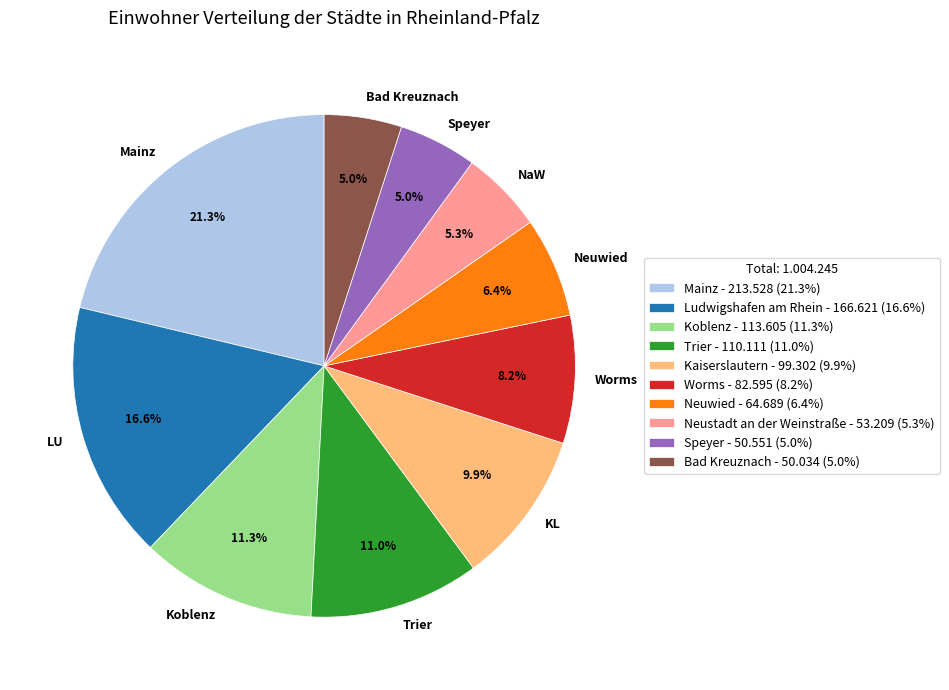

Does Neuwied represent more than half of the total?

No